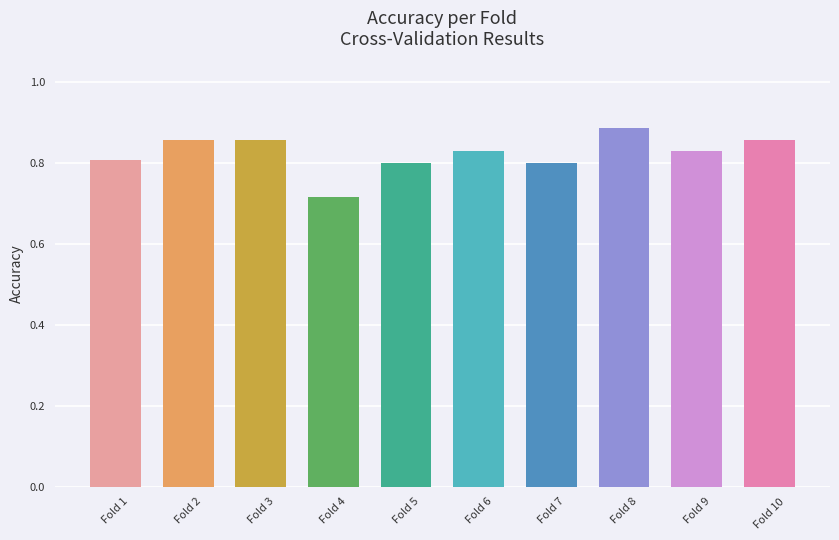

What is the change in value from Fold 4 to Fold 10?

+0.1